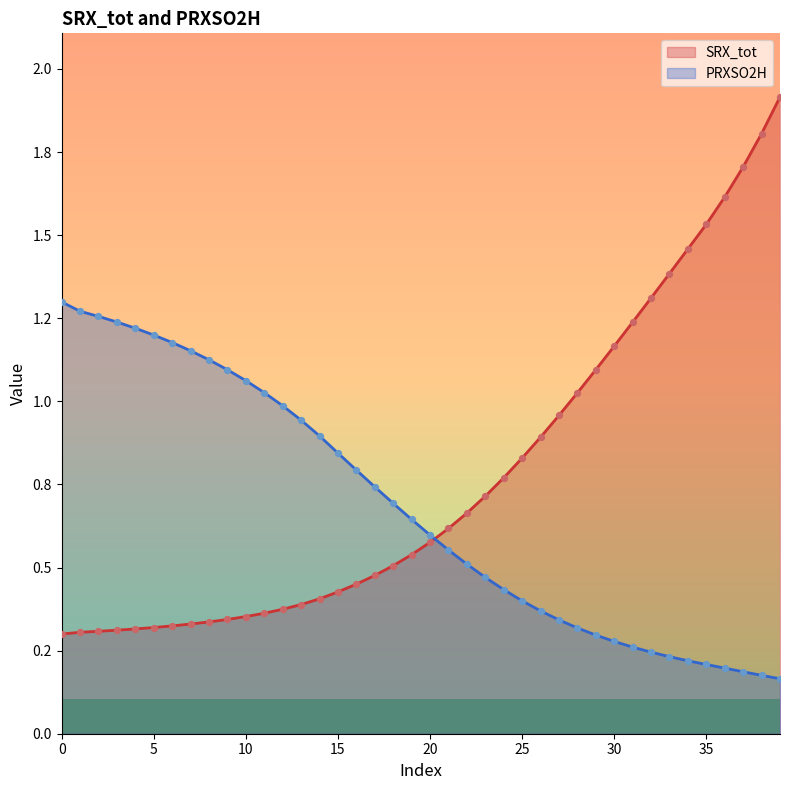

Which series reaches the maximum Y coordinate?

SRX_tot